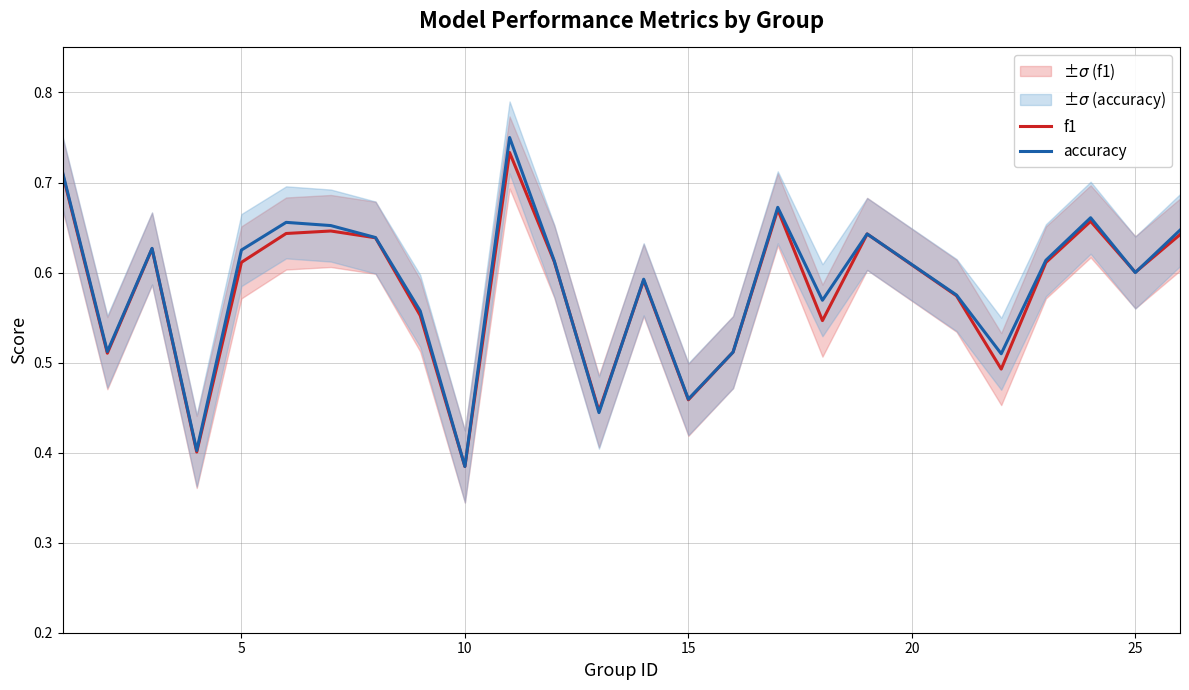

What is the difference between the maximum and minimum values in the accuracy series?

0.4